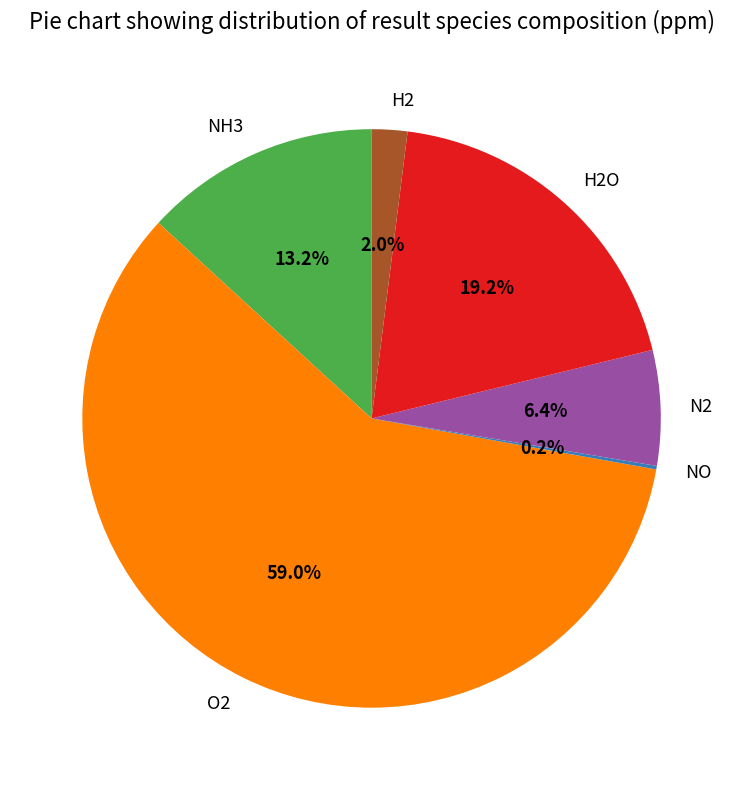

To the nearest percent, what portion does N2 represent?

6%